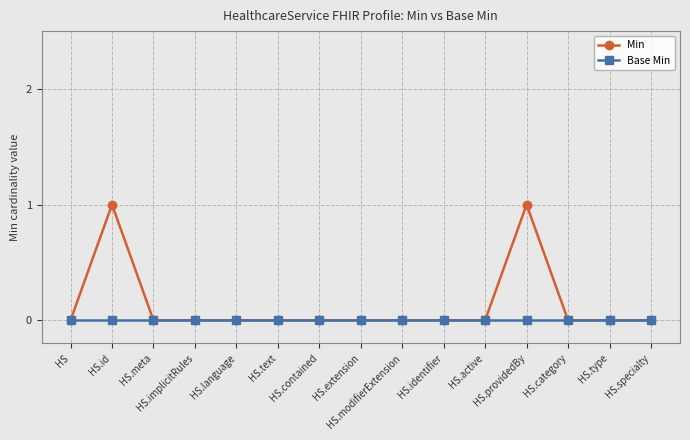

At which category does Min reach its first local peak?

HS.id